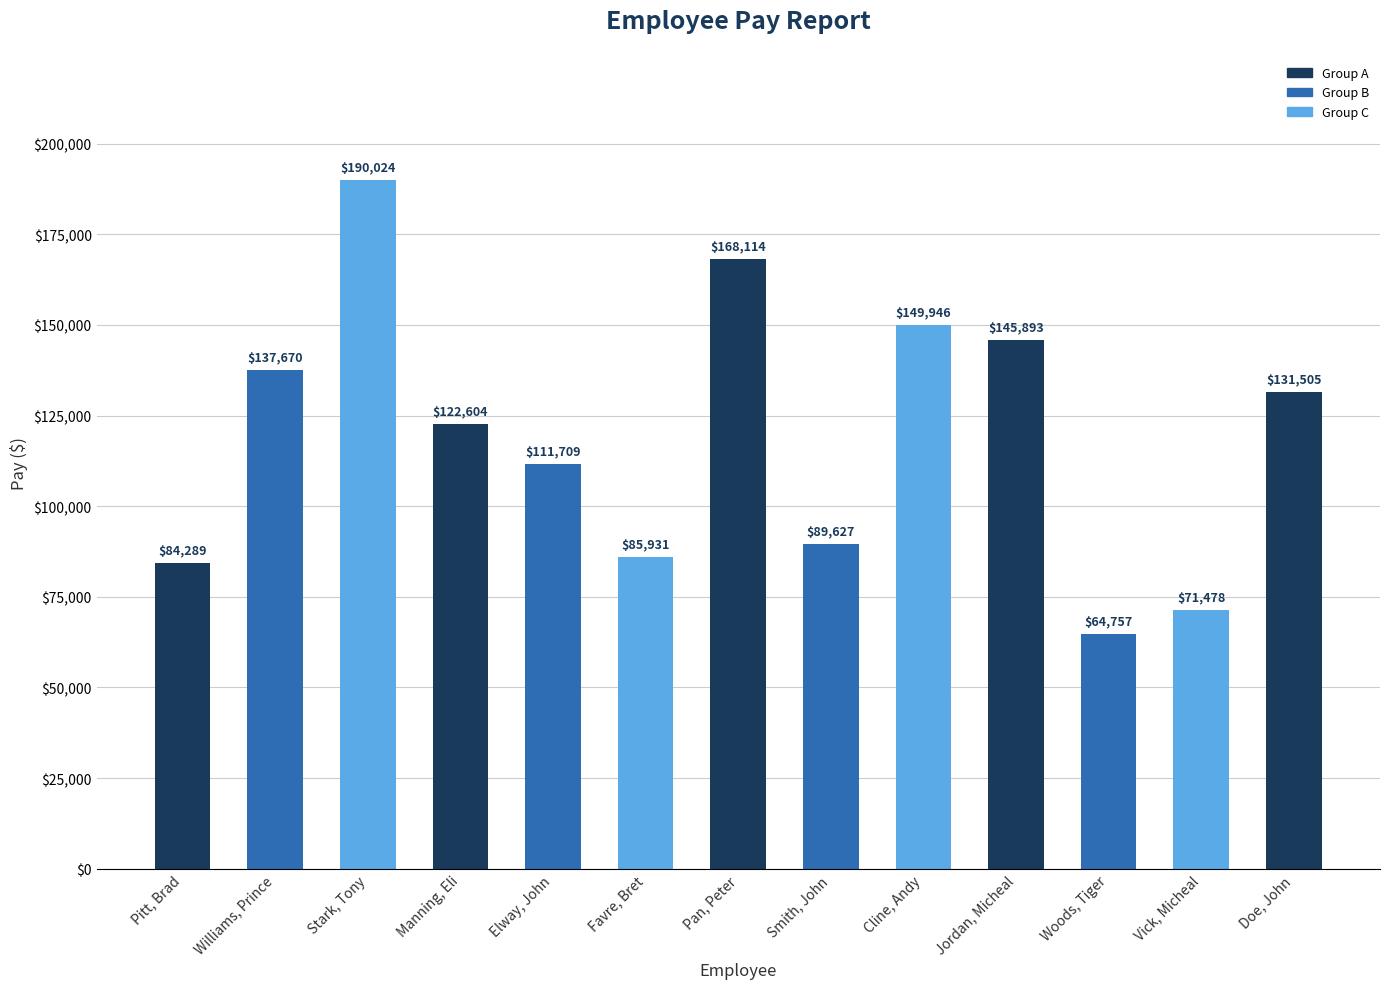

Which category has the highest value across all series?

Stark, Tony